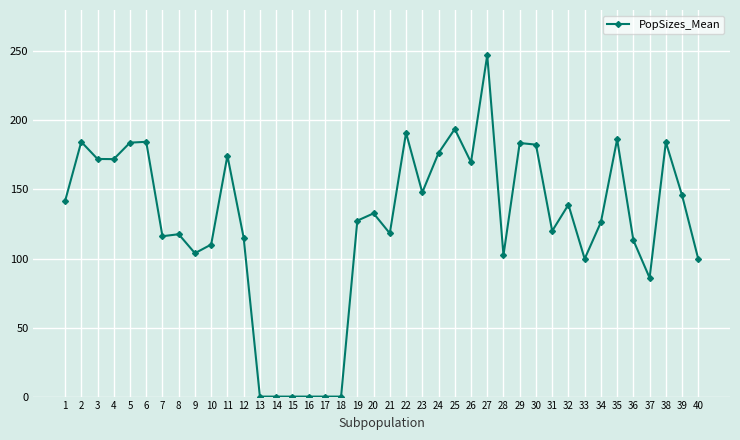

How many distinct data groups are displayed?

1